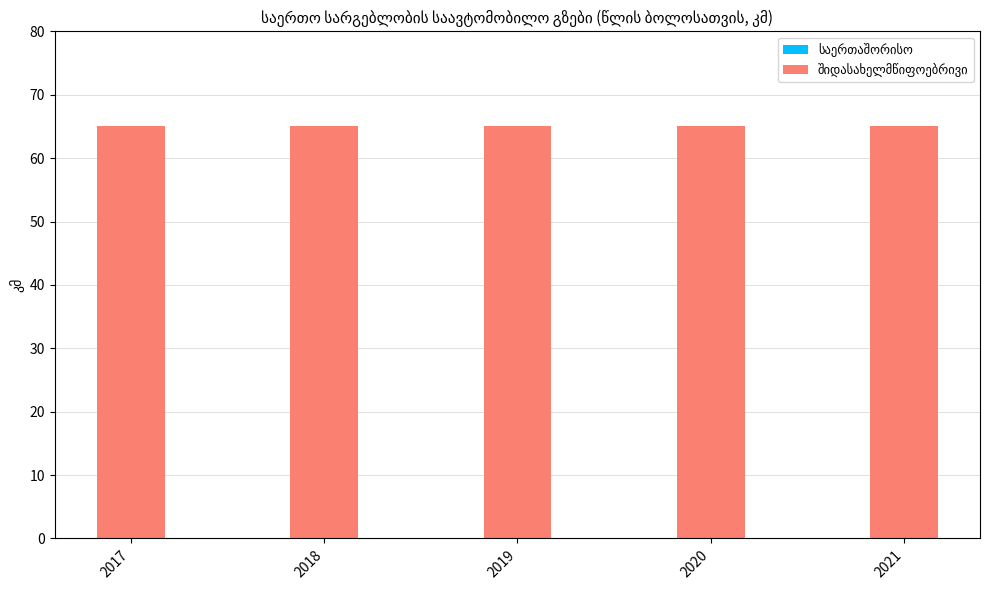

Are the bars horizontal?

No